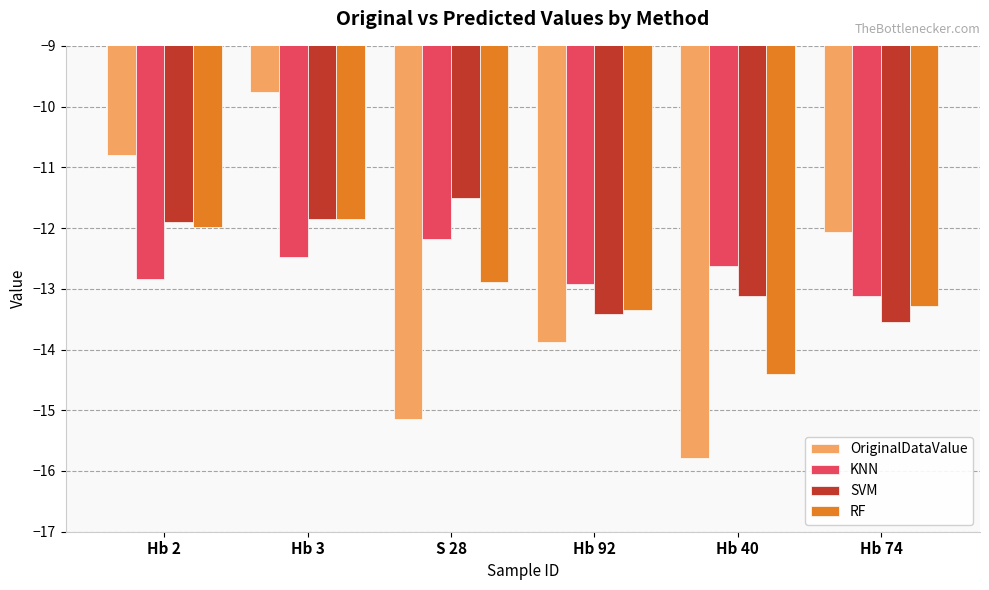

The value of KNN at Hb 3 is -12.5. True or false?

True